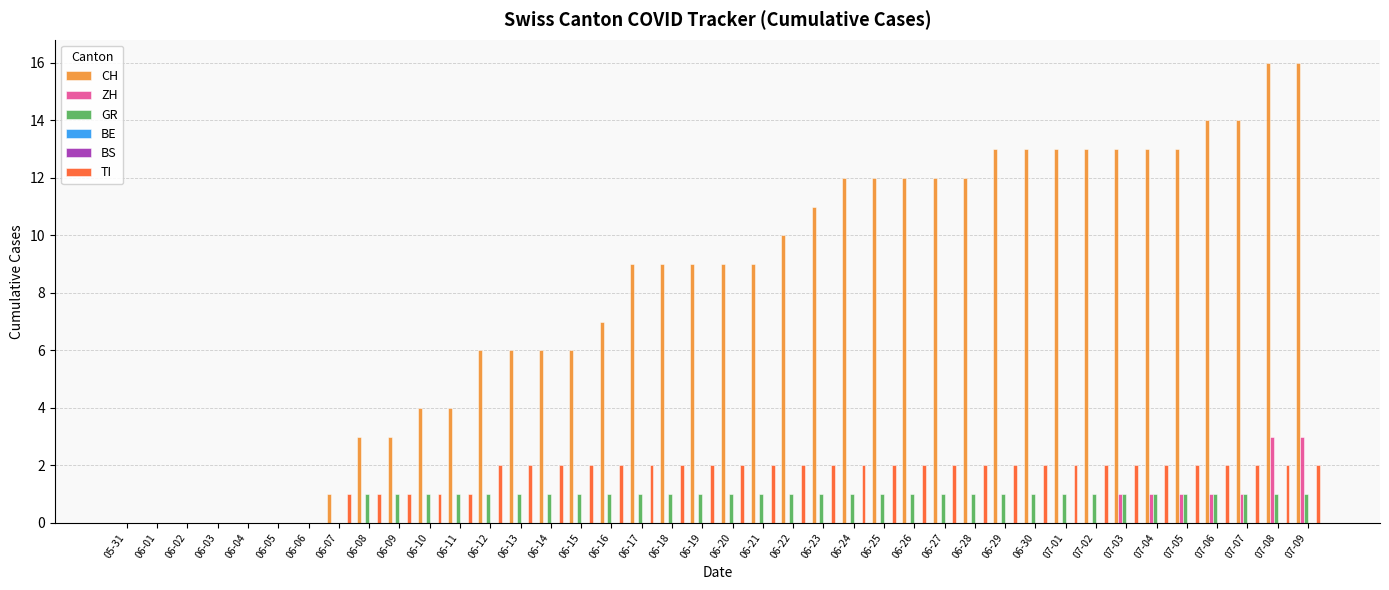

What is the label of the 2nd bar from the right?

07-08